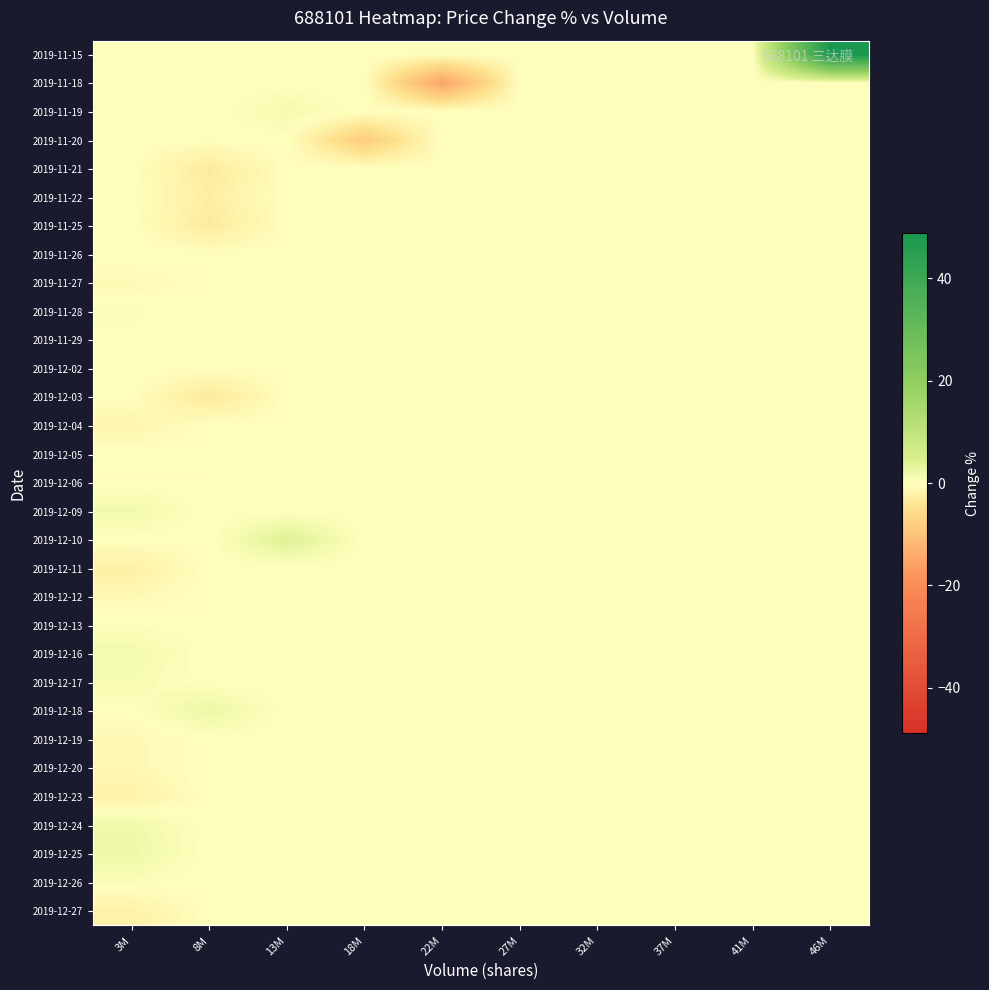

Which label corresponds to the largest value in the chart?

46M